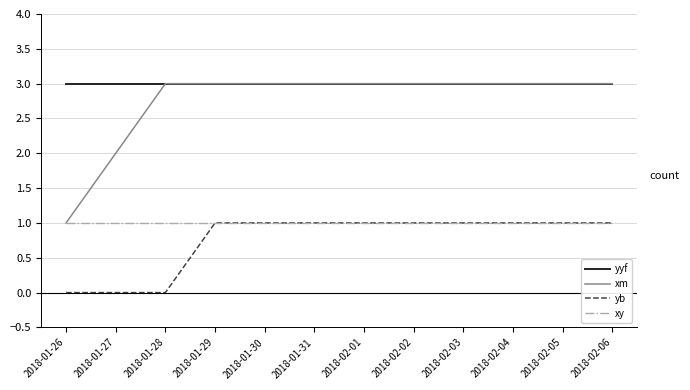

How many lines are shown in the chart?

4